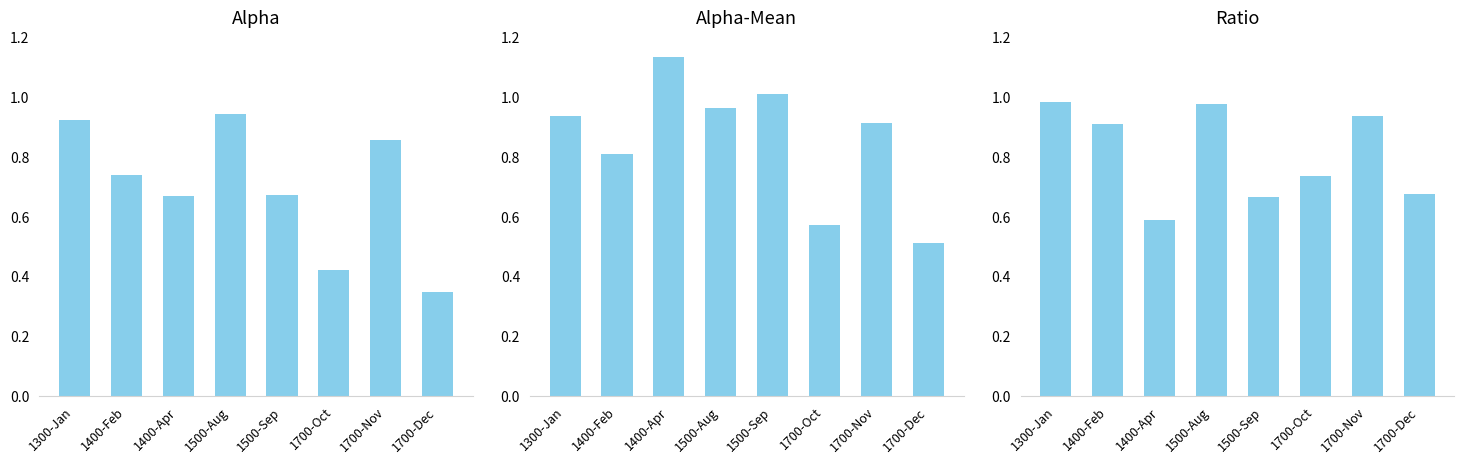

Reading left to right, transcribe all the data shown in this chart.

Alpha: 0.9	0.7	0.7	0.9	0.7	0.4	0.9	0.3
Alpha-Mean: 0.9	0.8	1.1	1.0	1.0	0.6	0.9	0.5
Ratio: 1.0	0.9	0.6	1.0	0.7	0.7	0.9	0.7